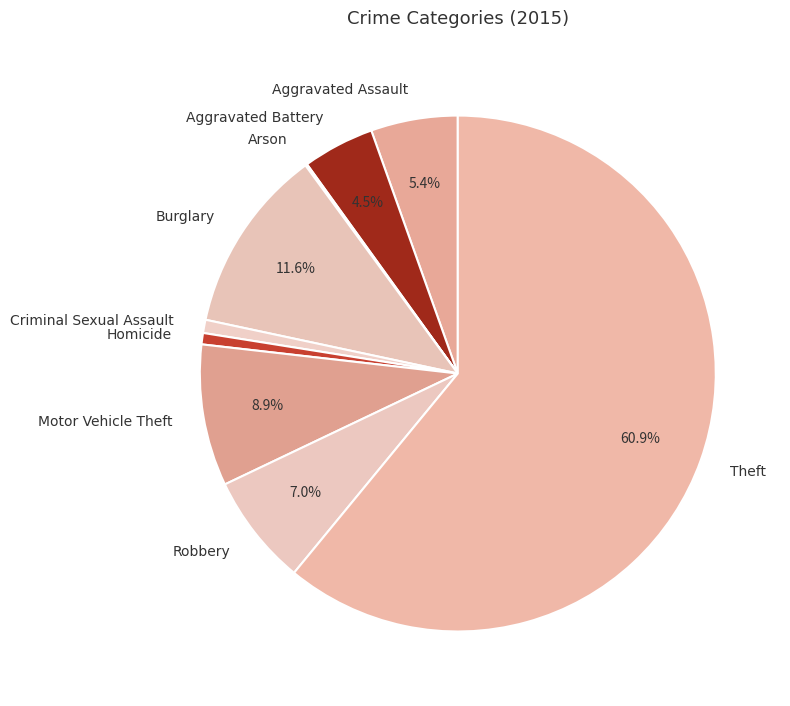

To the nearest percent, what is the difference between the largest and smallest slice percentages?

61%